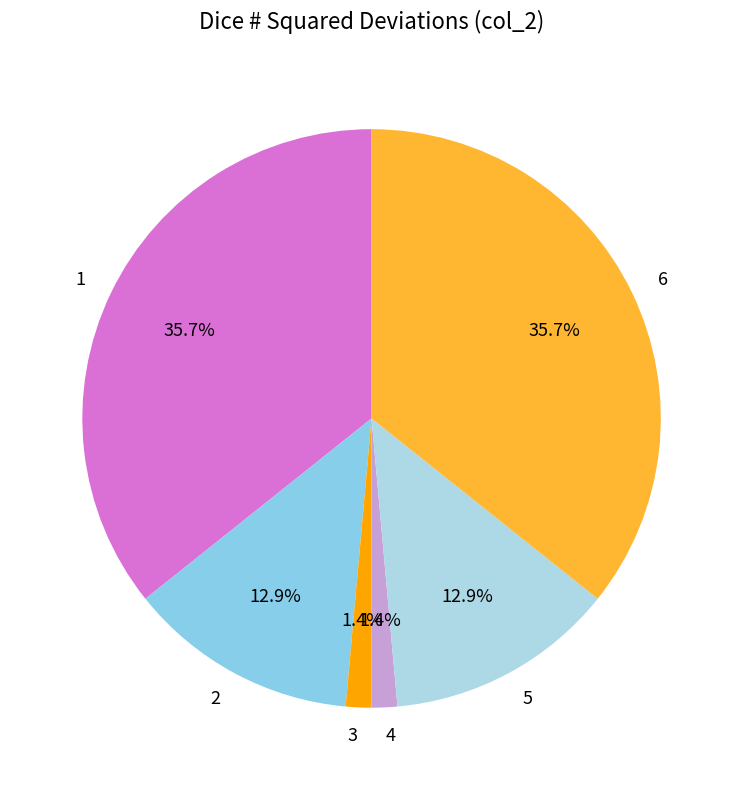

What percentage is the 6 slice, to the nearest percent?

36%